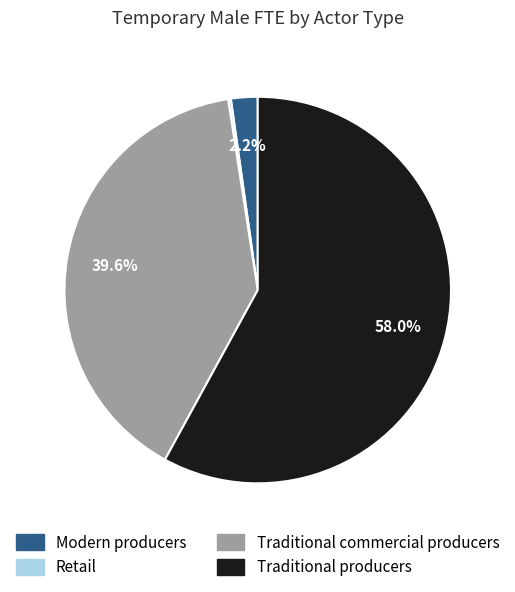

How much of the chart is everything except Traditional commercial producers?

60.4%